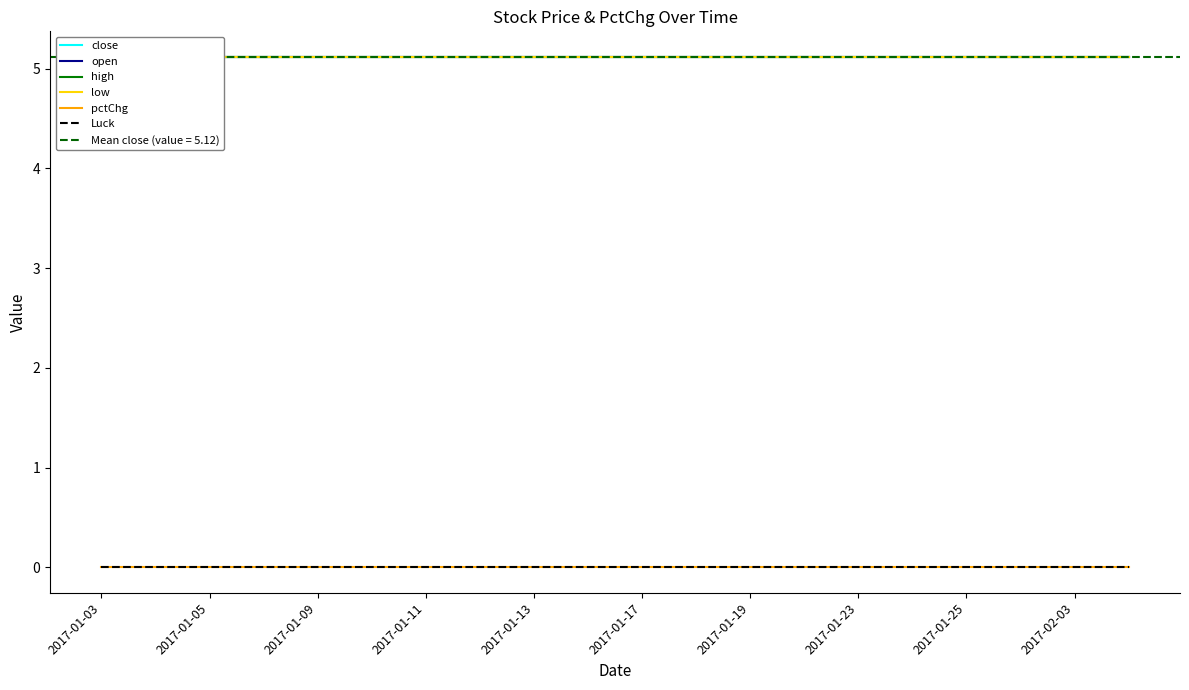

At which label does low reach its minimum?

2017-01-03